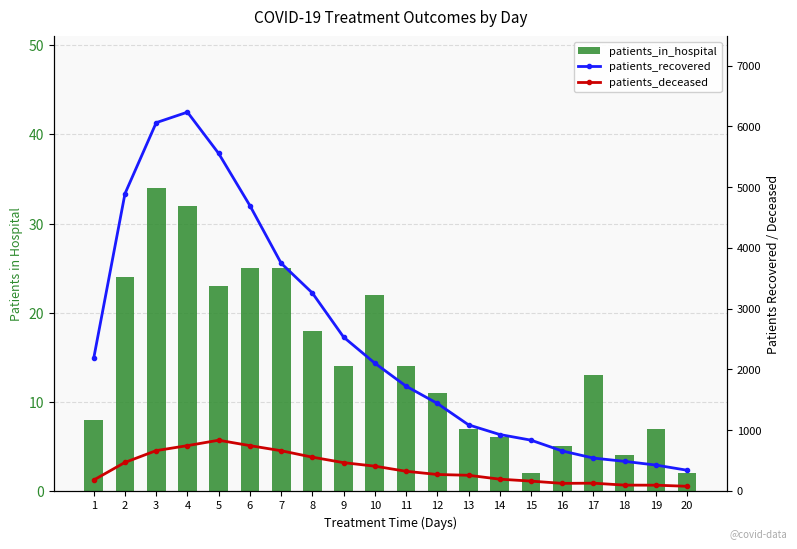

What is the approximate value of patients_in_hospital at 11?

14